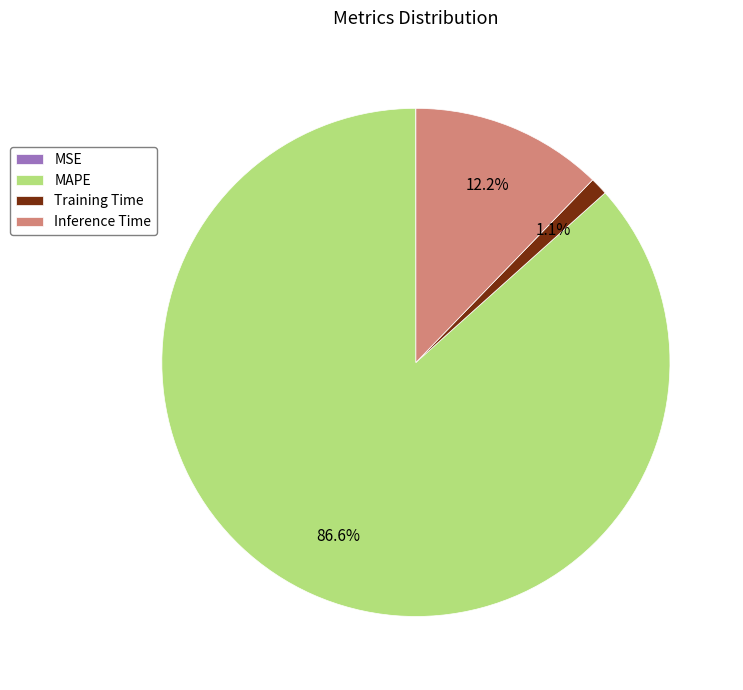

Does any single category account for the majority?

Yes